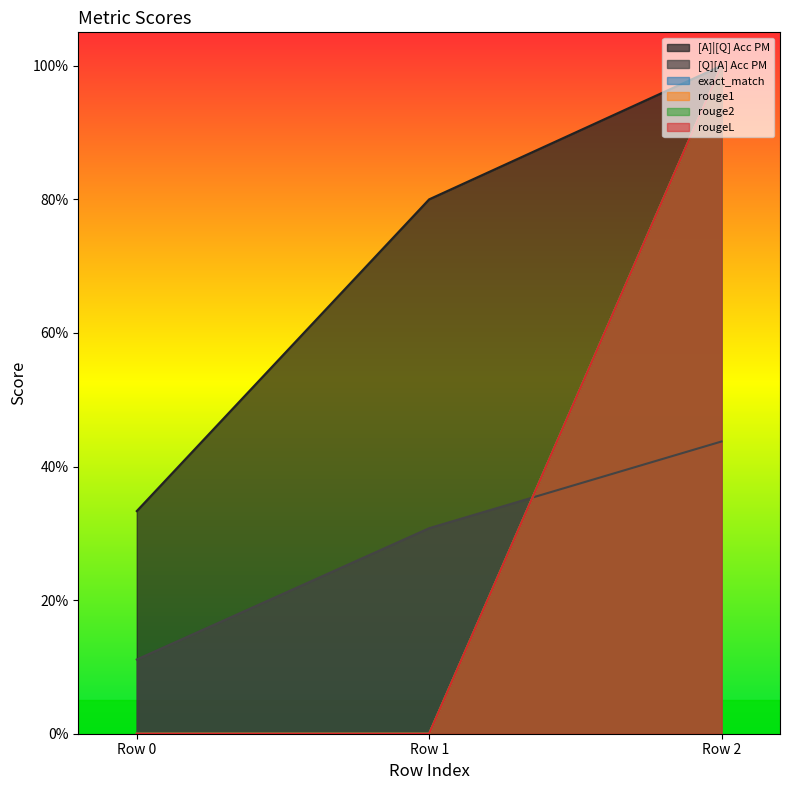

Does the chart display data point markers on the line(s)?

No